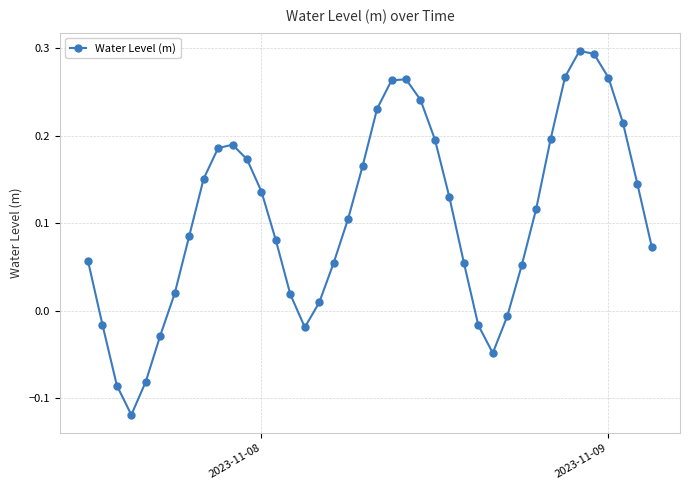

How many points are higher than both their immediate neighbors (excluding endpoints)?

3